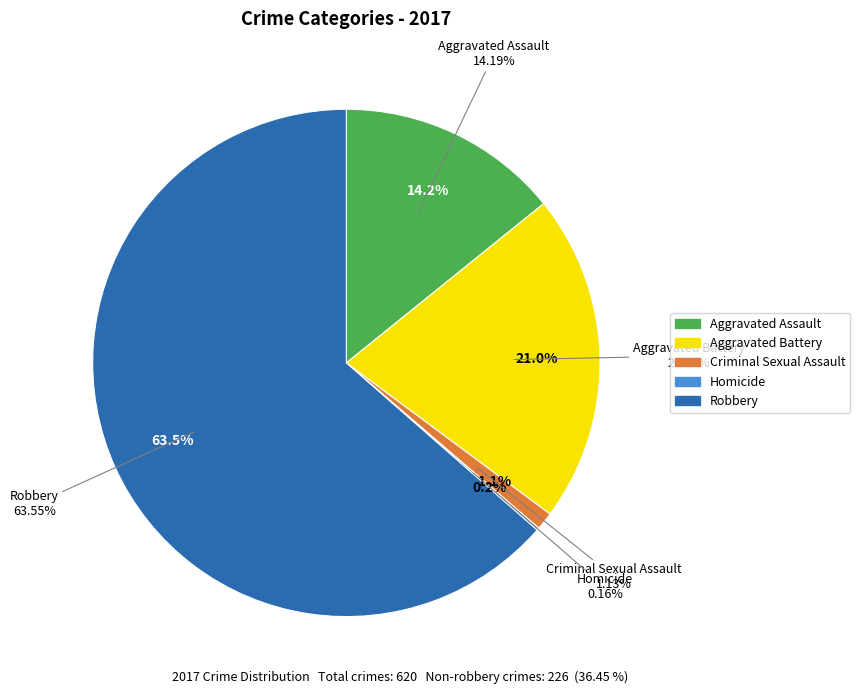

What is the change in value from Aggravated Assault to Criminal Sexual Assault?

-81